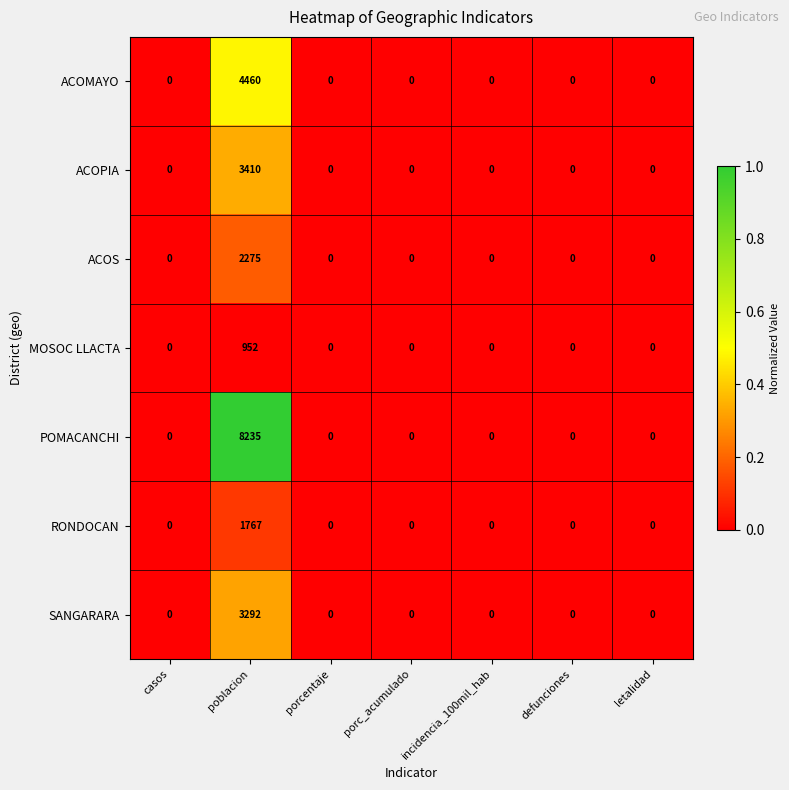

What is the maximum value for MOSOC LLACTA?

952